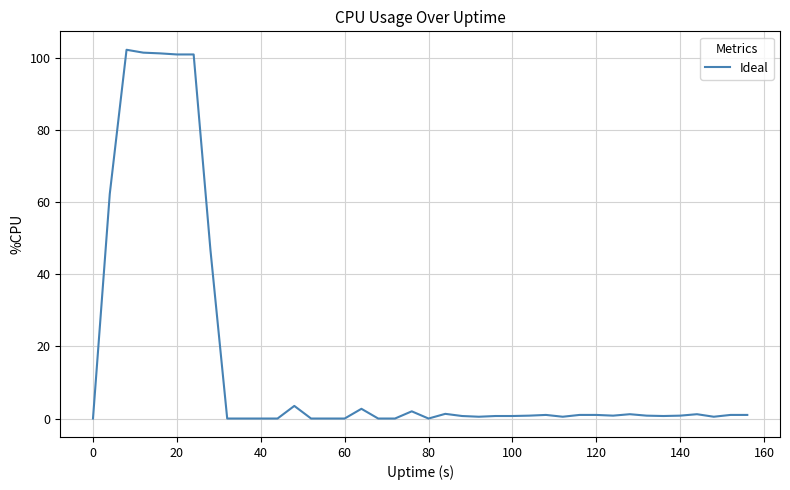

What is the greatest value displayed?

102.3